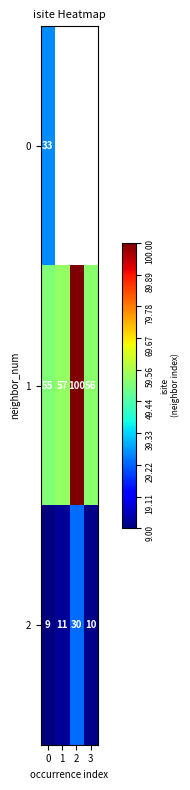

List the labels in order of 2 value, smallest first.

0, 3, 1, 2